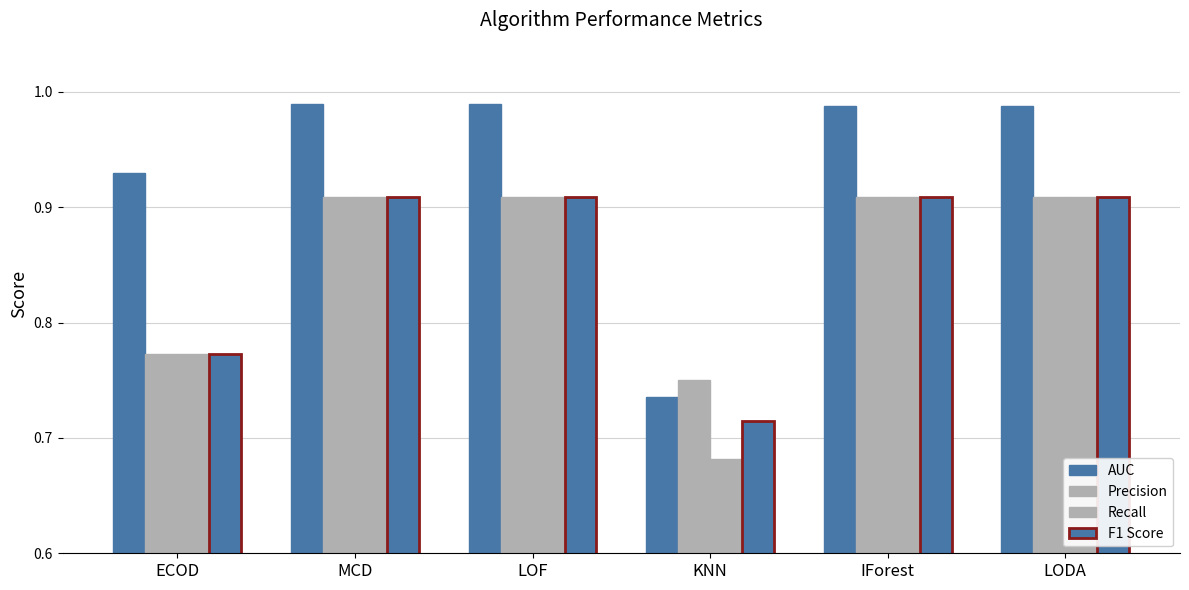

Which category has the highest value across all series?

MCD